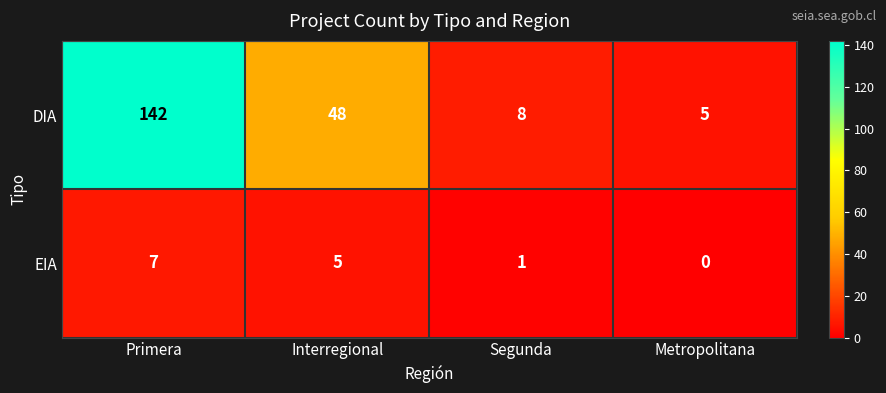

Which series has the largest total across all categories?

DIA